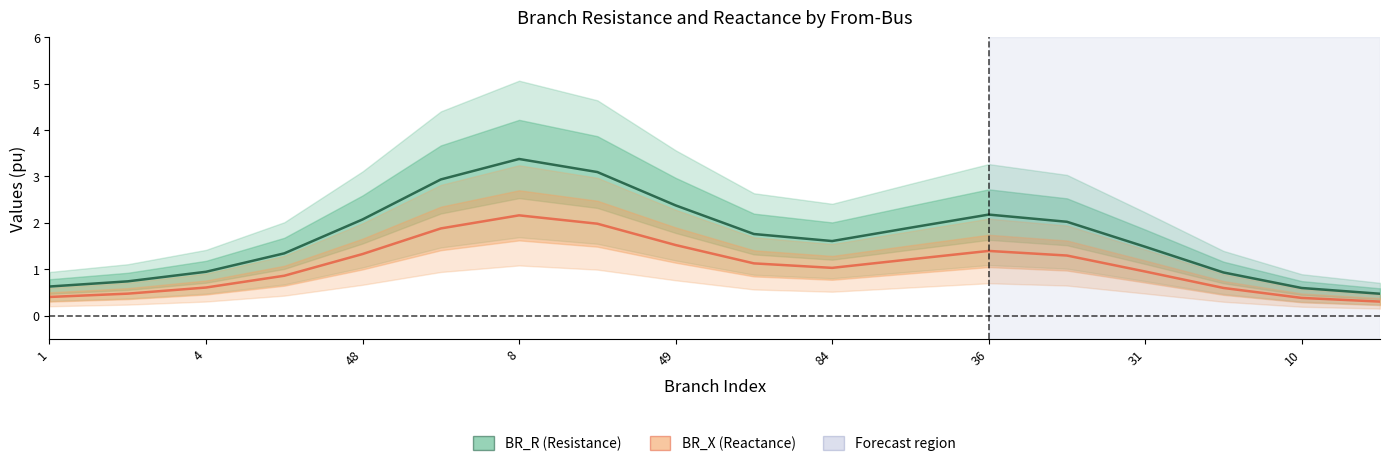

Reading left to right, extract all data points from this chart.

BR_R: 0.6	0.7	0.9	1.3	2.1	2.9	3.4	3.1	2.4	1.8	1.6	1.9	2.2	2.0	1.5	0.9	0.6	0.5
BR_X: 0.4	0.5	0.6	0.9	1.3	1.9	2.2	2.0	1.5	1.1	1.0	1.2	1.4	1.3	0.9	0.6	0.4	0.3